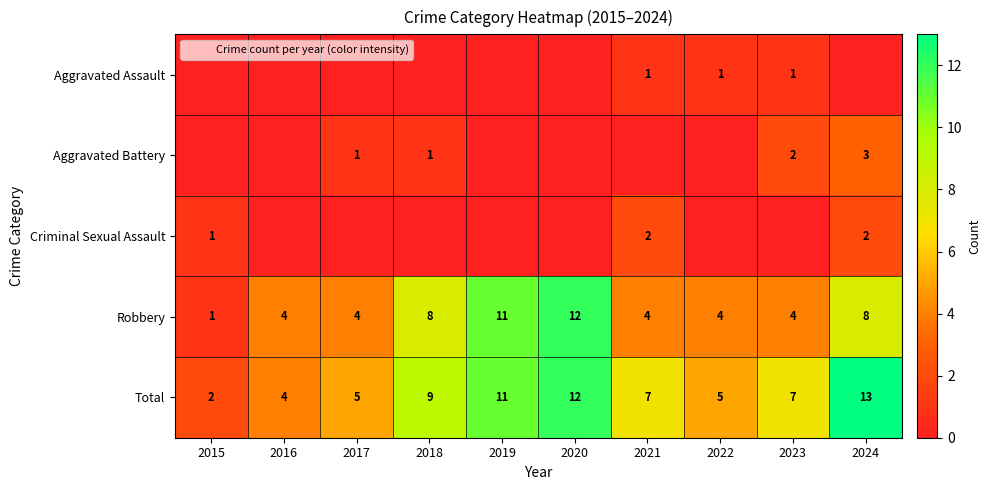

How many Robbery values are between 4 and 8?

7